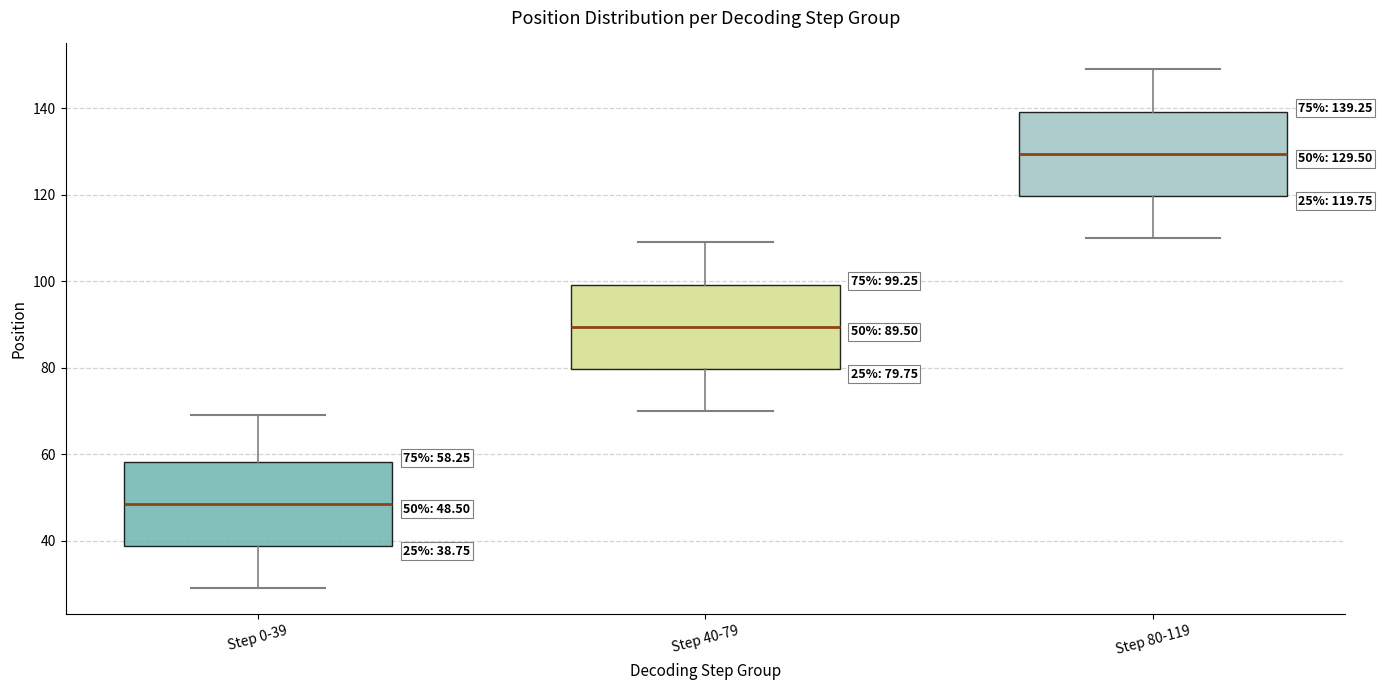

Which box has the highest median line?

Step 80-119